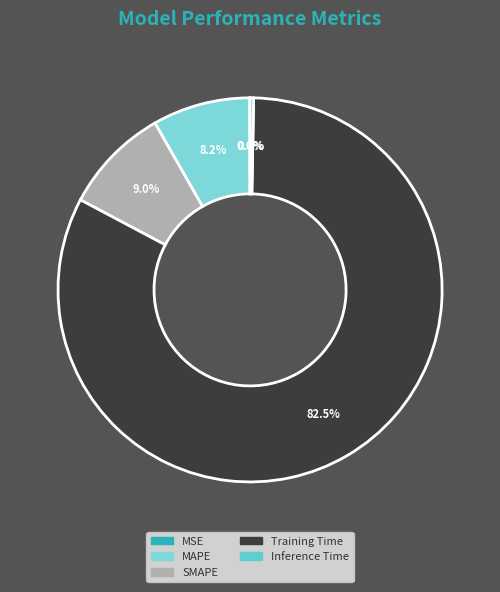

What percentage do SMAPE and MAPE together represent?

17.2%